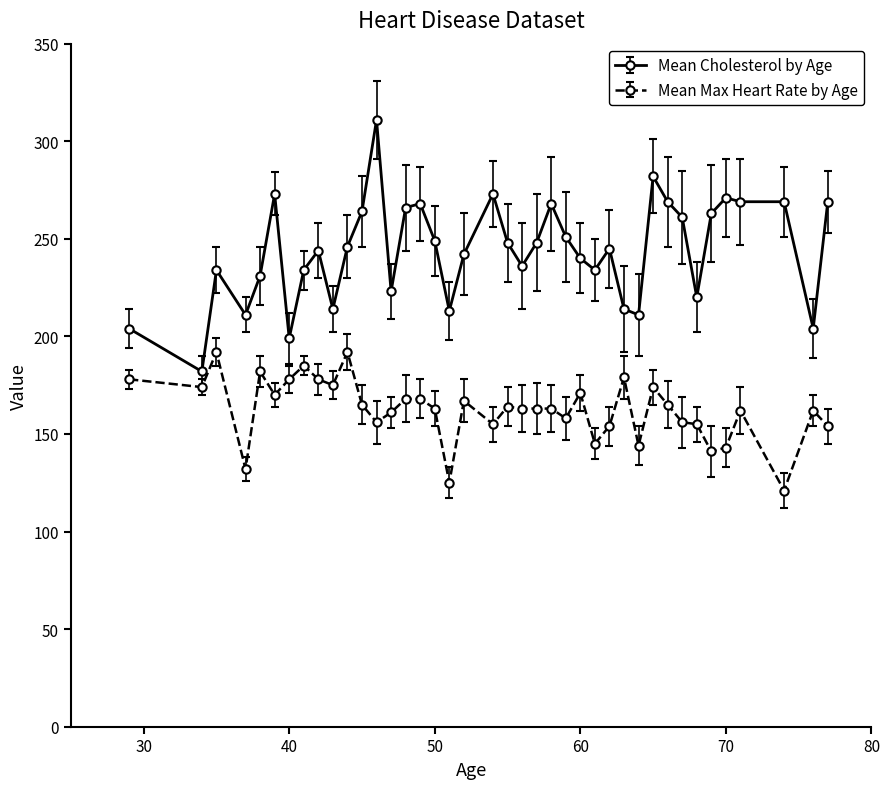

What is the highest value of the Mean Max Heart Rate by Age series?

192